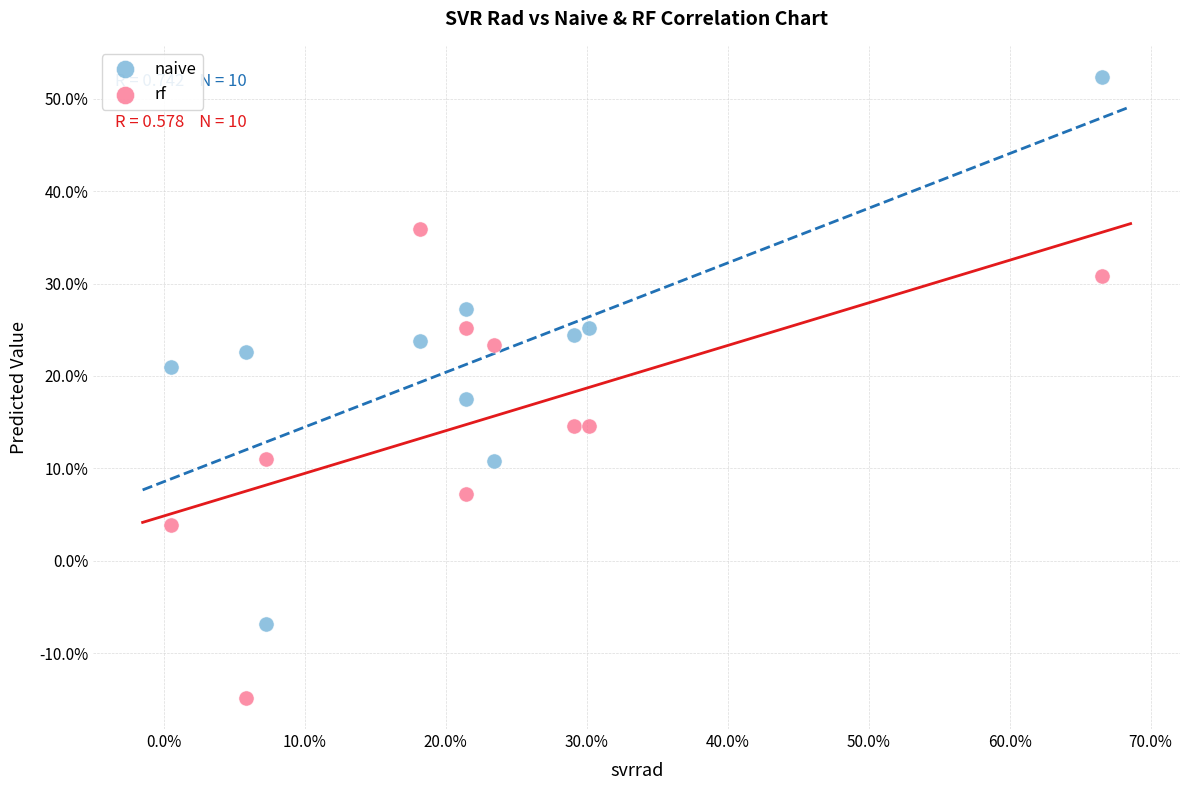

What are all the series names shown in the legend?

naive, rf